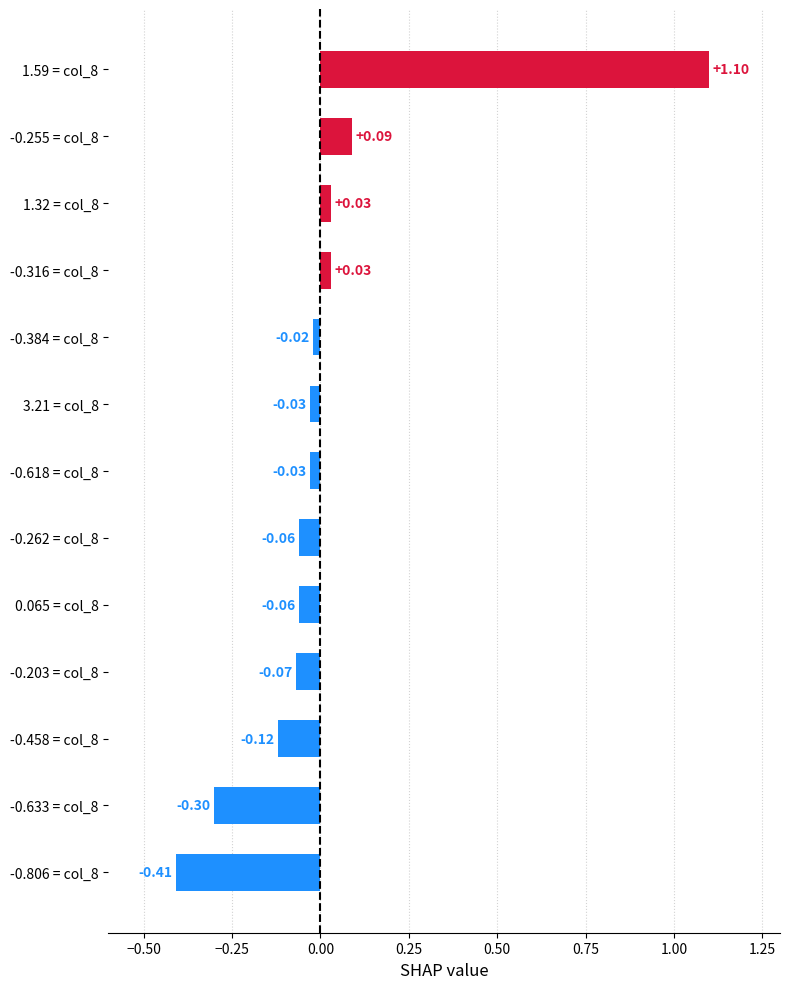

Between -0.384 = col_8 and -0.255 = col_8, which is larger?

-0.255 = col_8